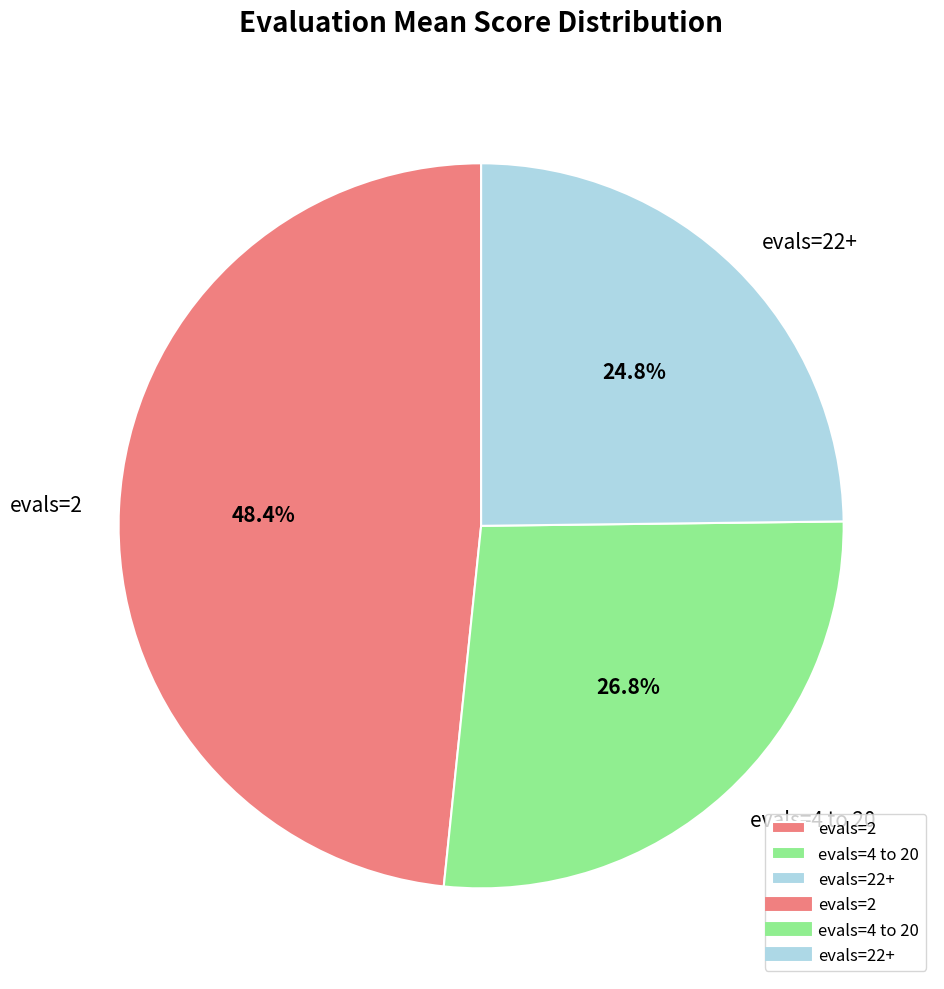

Approximately how many times larger is the value at evals=22+ compared to evals=4 to 20?

0.9